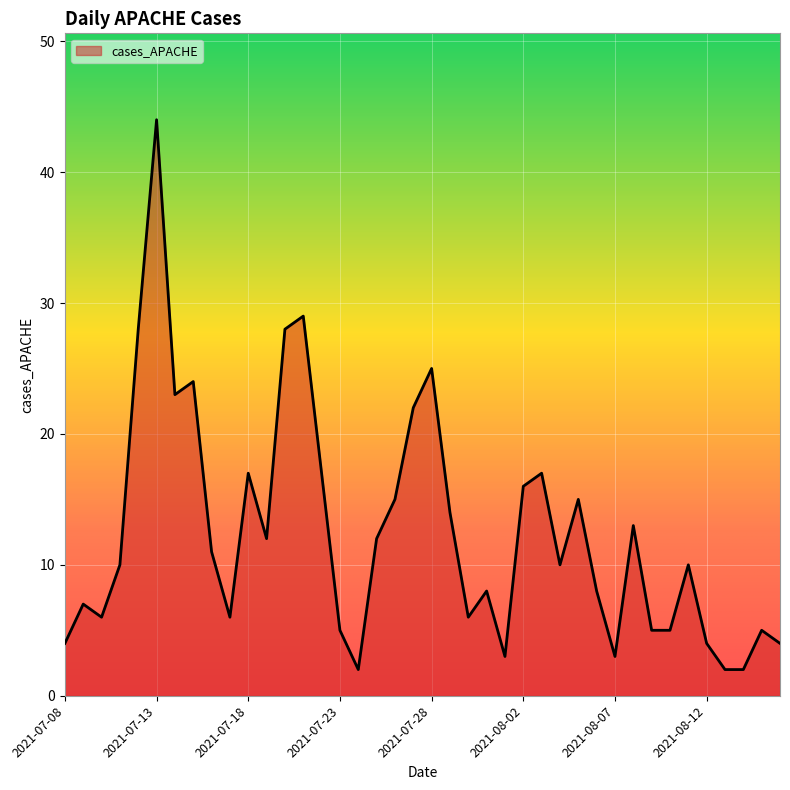

What is the greatest value displayed?

44